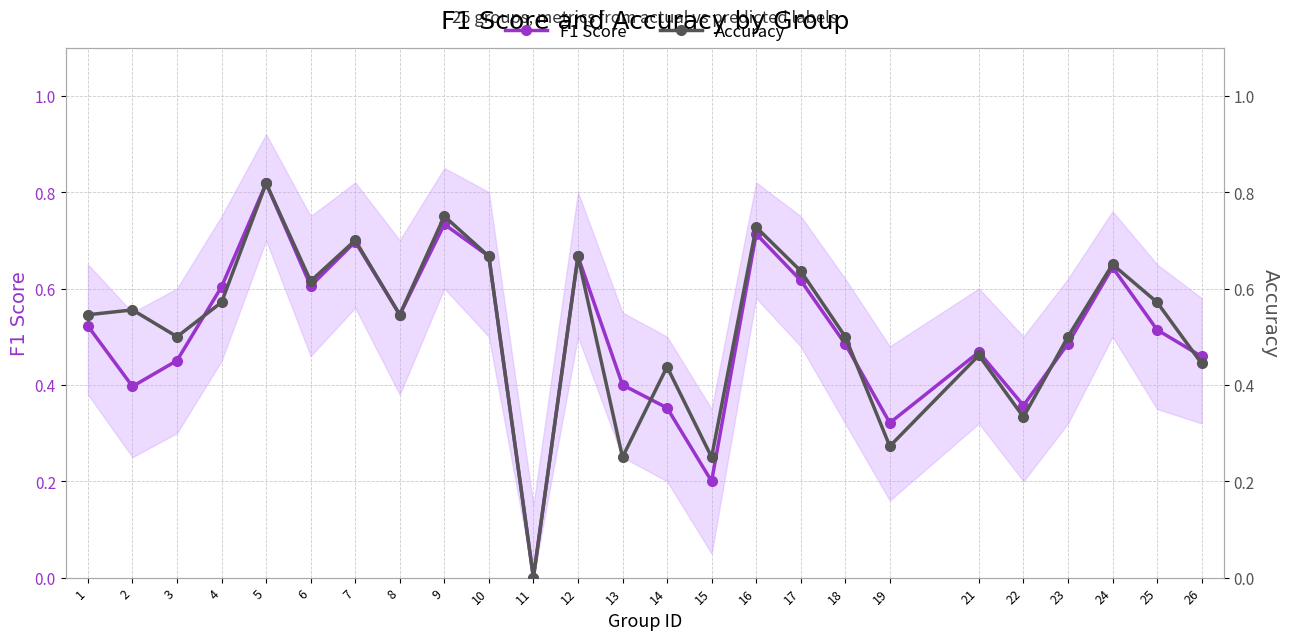

At which label is Accuracy closest to 0?

11